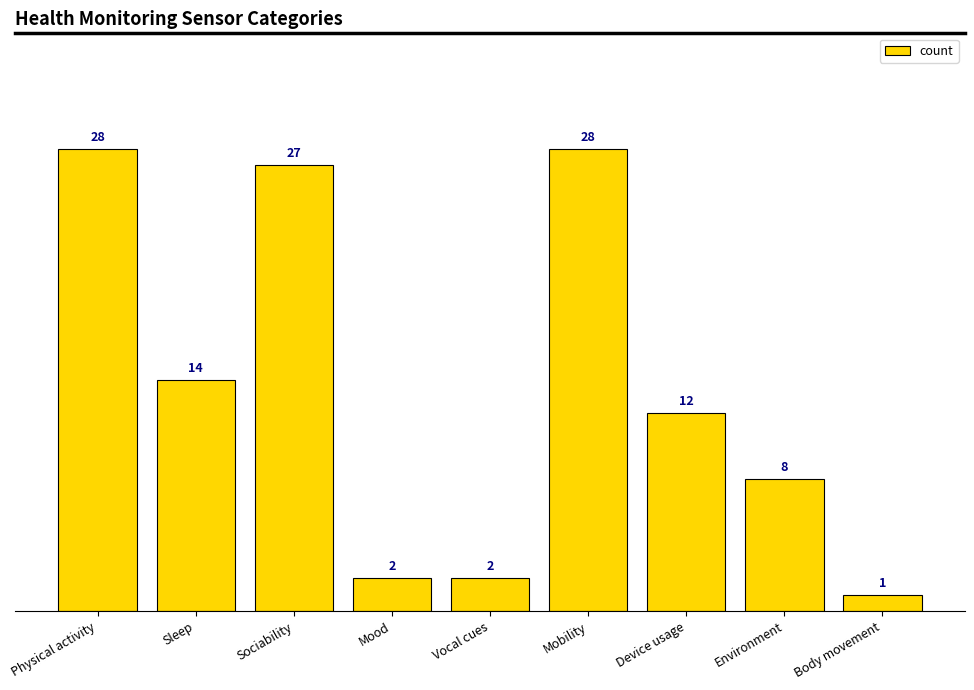

What is the difference between the second highest and minimum values?

27